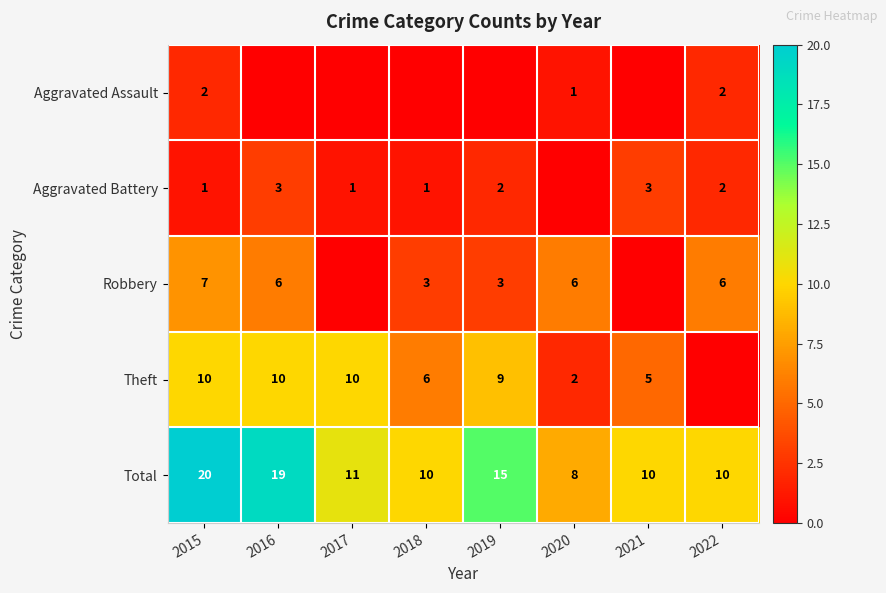

How many series are shown in this chart?

5